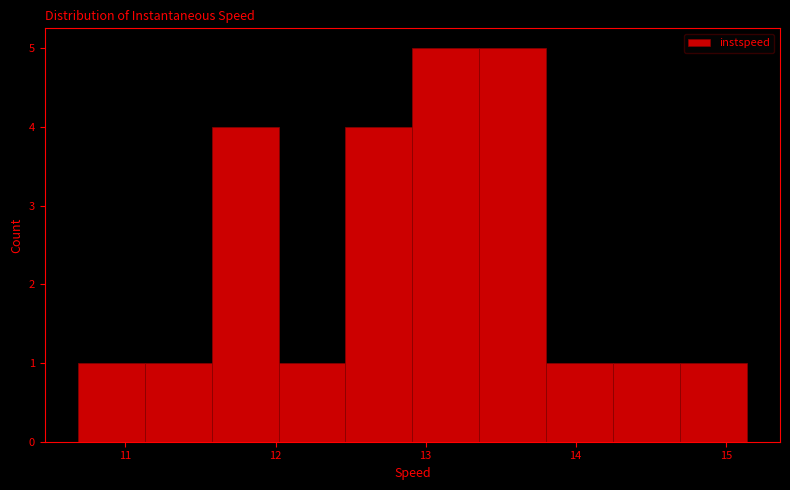

Reading left to right, list every bar in this chart as the range it spans on the x-axis followed by its height. Neither the bar edges nor the heights are printed on the chart, so give them approximately, as read against the axes.

10.7 to 11.1: 1
11.1 to 11.6: 1
11.6 to 12.0: 4
12.0 to 12.5: 1
12.5 to 12.9: 4
12.9 to 13.4: 5
13.4 to 13.8: 5
13.8 to 14.2: 1
14.2 to 14.7: 1
14.7 to 15.1: 1